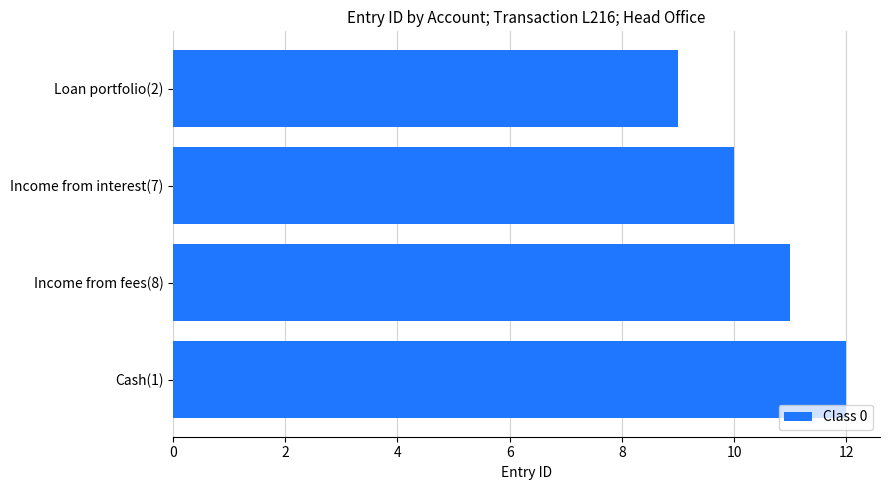

What is the difference between the maximum and minimum values?

3